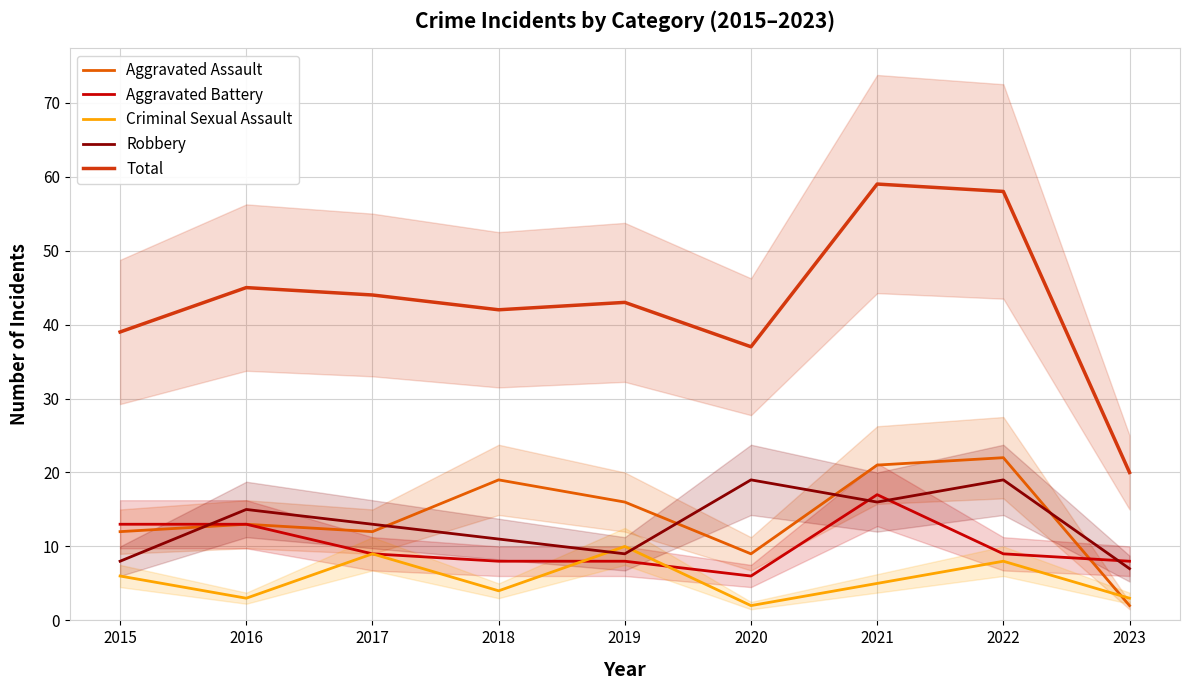

Where do Aggravated Assault and Robbery first cross each other?

2015 and 2016